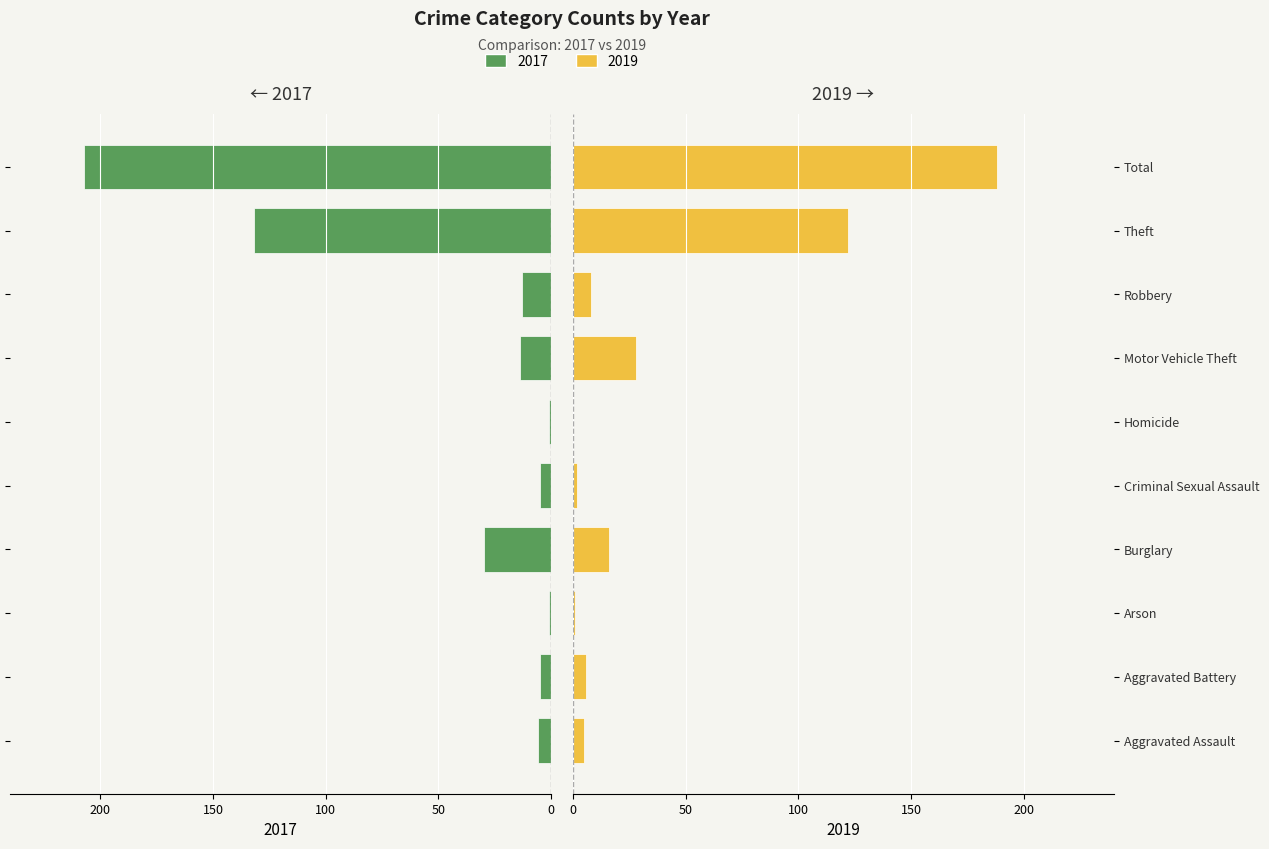

Which series changed the most between Criminal Sexual Assault and Motor Vehicle Theft?

Right (2019)